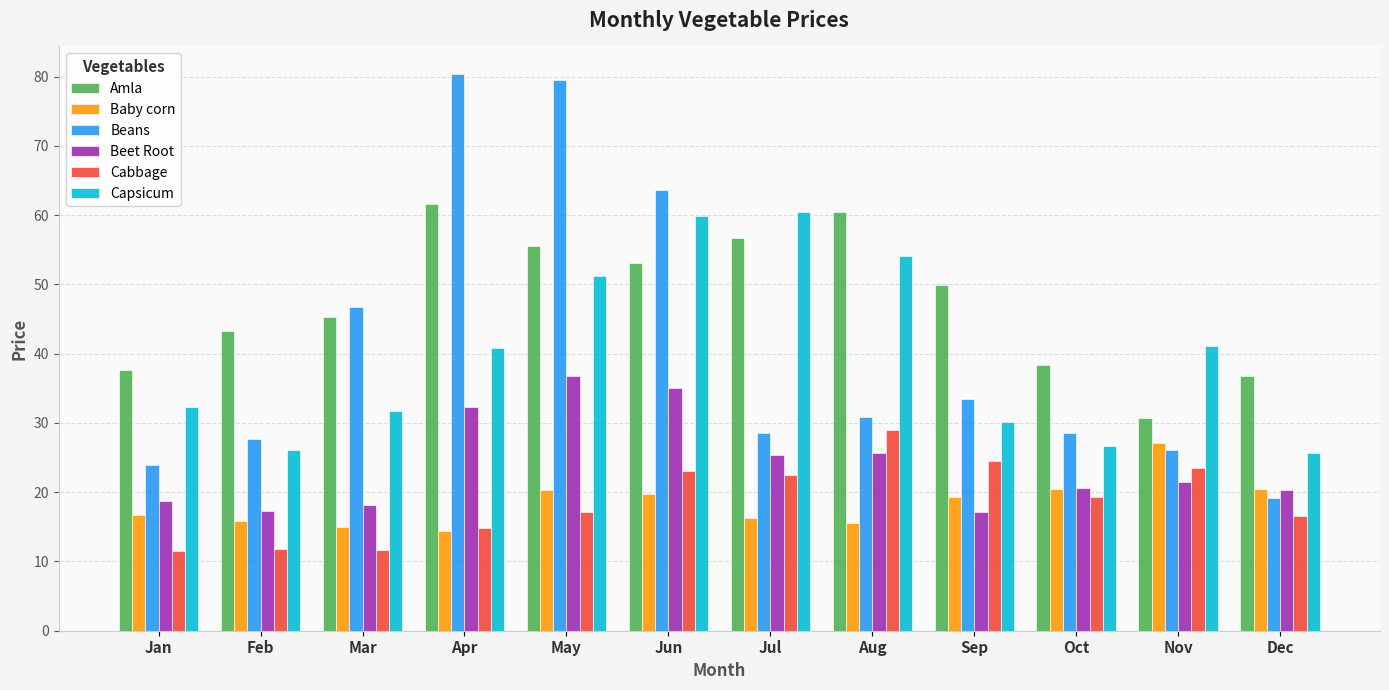

What is the sum of the Beans values at Apr and Dec?

99.5